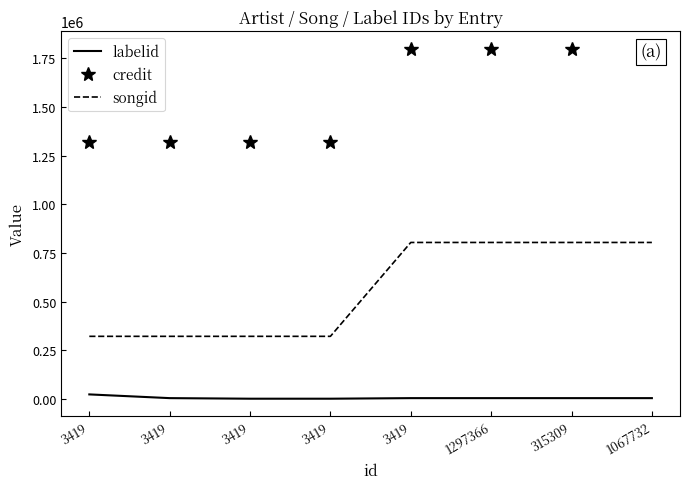

Which series changed the most between 3419 and 1067732?

labelid